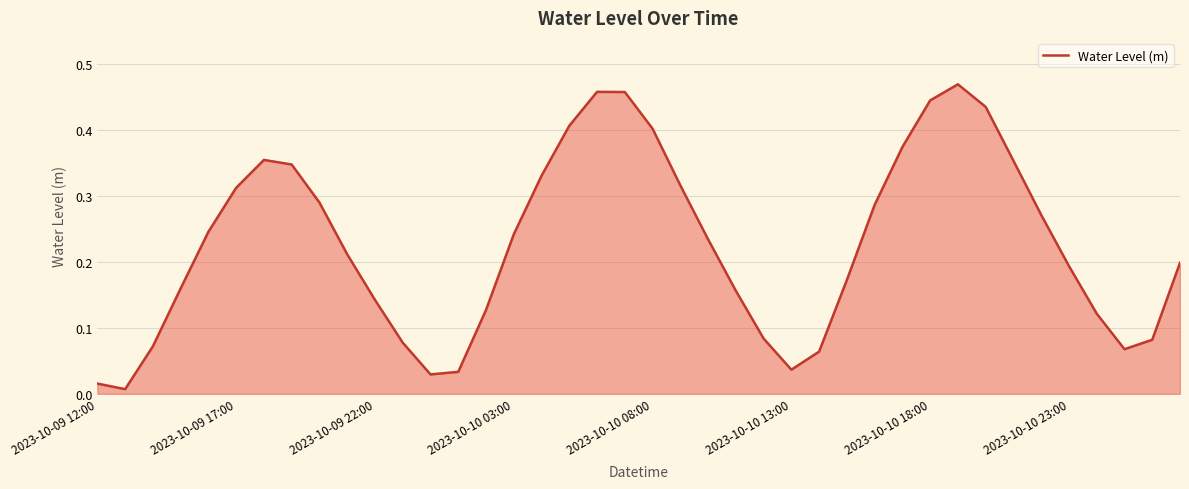

Reading left to right, extract all data points from this chart.

0.0	0.0	0.1	0.2	0.2	0.3	0.4	0.3	0.3	0.2	0.1	0.1	0.0	0.0	0.1	0.2	0.3	0.4	0.5	0.5	0.4	0.3	0.2	0.2	0.1	0.0	0.1	0.2	0.3	0.4	0.4	0.5	0.4	0.4	0.3	0.2	0.1	0.1	0.1	0.2